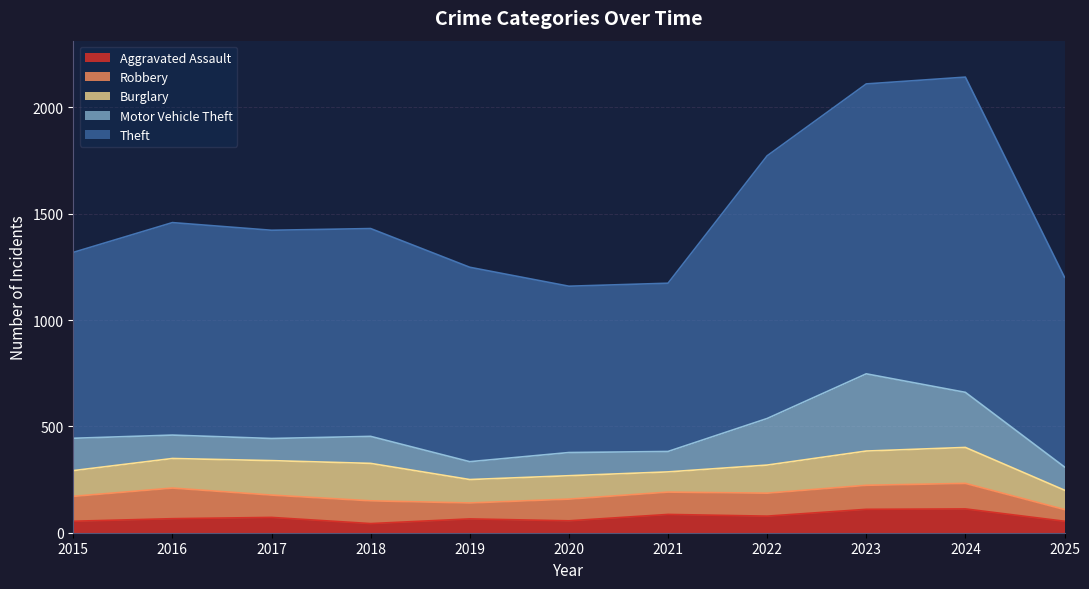

What is the difference between the second highest and second lowest values in the Theft series?

572